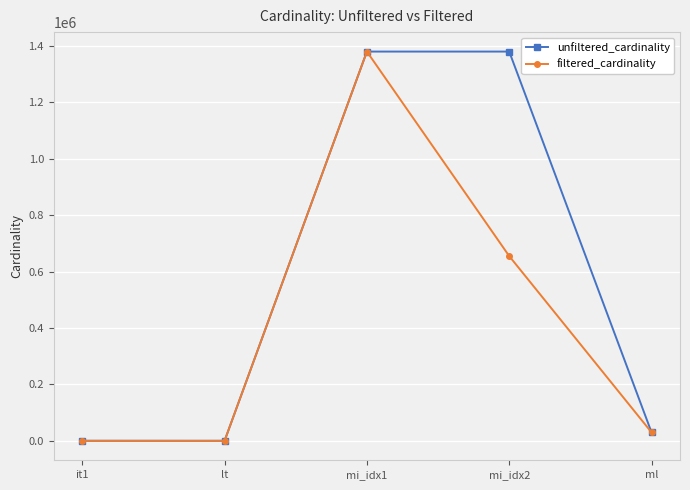

What is the difference between the unfiltered_cardinality values at mi_idx1 and ml?

1350038